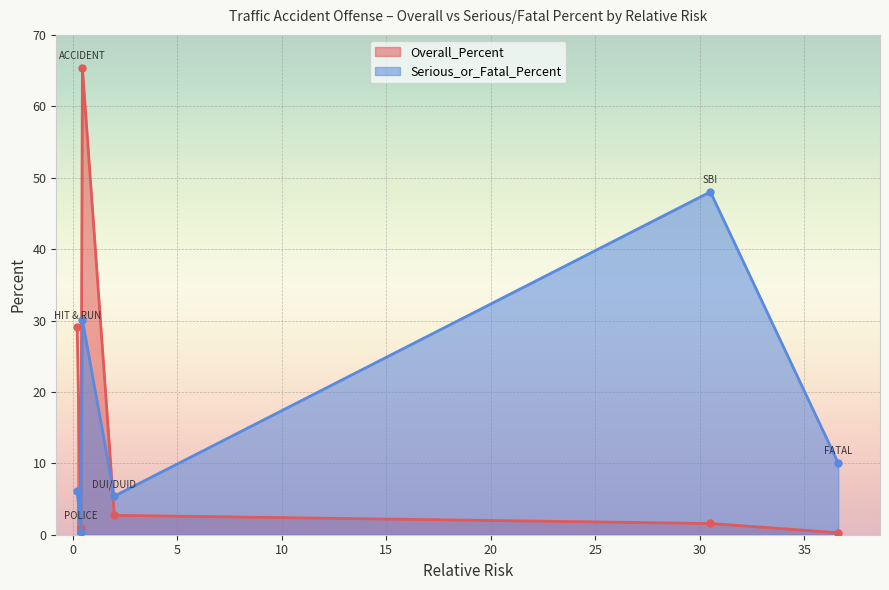

Which series has the largest total across all categories?

Overall_Percent